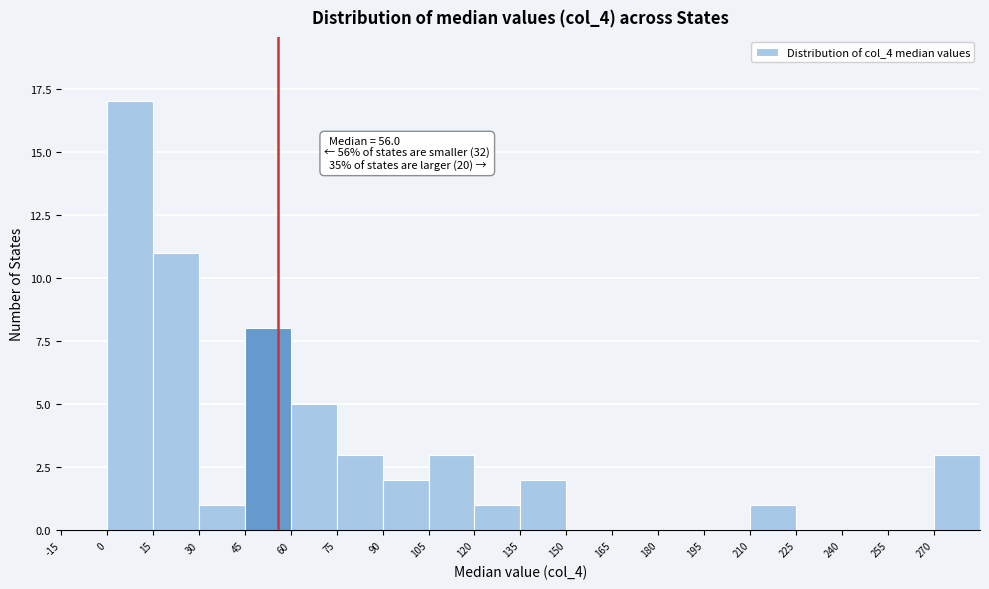

Over which range of the x-axis is the bar tallest?

0 to 15